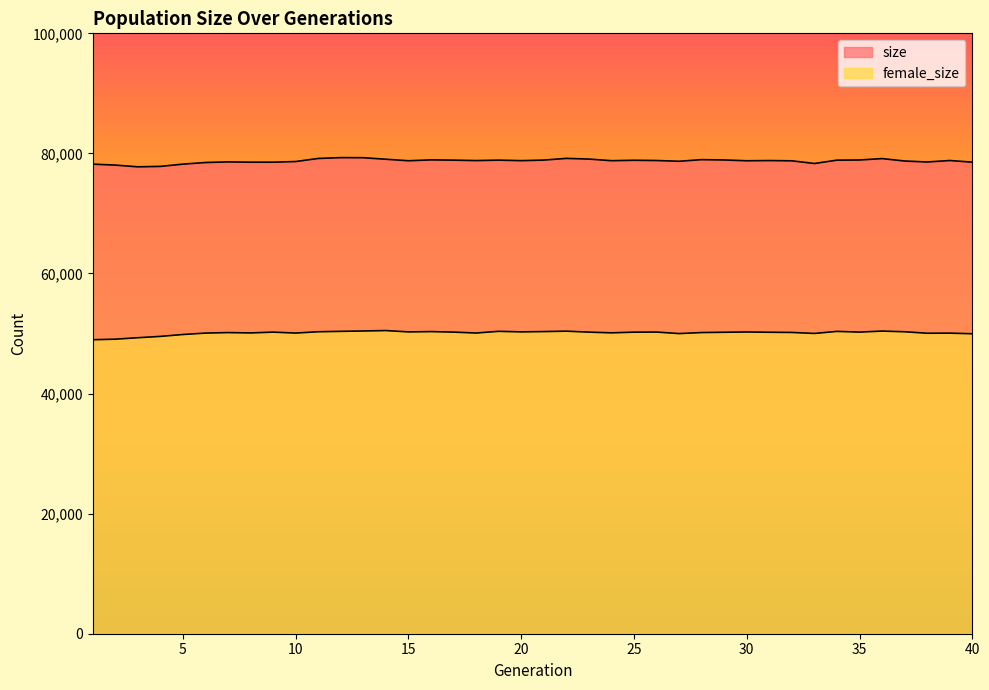

Reading right to left, extract all data points from this chart.

size: 40=78541	39=78817	38=78571	37=78734	36=79138	35=78902	34=78878	33=78321	32=78766	31=78809	30=78775	29=78908	28=78962	27=78693	26=78817	25=78858	24=78788	23=79058	22=79172	21=78889	20=78794	19=78881	18=78805	17=78879	16=78922	15=78778	14=79029	13=79284	12=79299	11=79160	10=78646	9=78539	8=78540	7=78587	6=78484	5=78215	4=77838	3=77768	2=78055	1=78215
female_size: 40=49961	39=50063	38=50048	37=50293	36=50407	35=50236	34=50355	33=50013	32=50179	31=50212	30=50256	29=50210	28=50162	27=49992	26=50245	25=50226	24=50116	23=50230	22=50393	21=50324	20=50274	19=50366	18=50083	17=50237	16=50319	15=50270	14=50492	13=50422	12=50362	11=50295	10=50077	9=50232	8=50097	7=50156	6=50073	5=49836	4=49522	3=49298	2=49059	1=48965